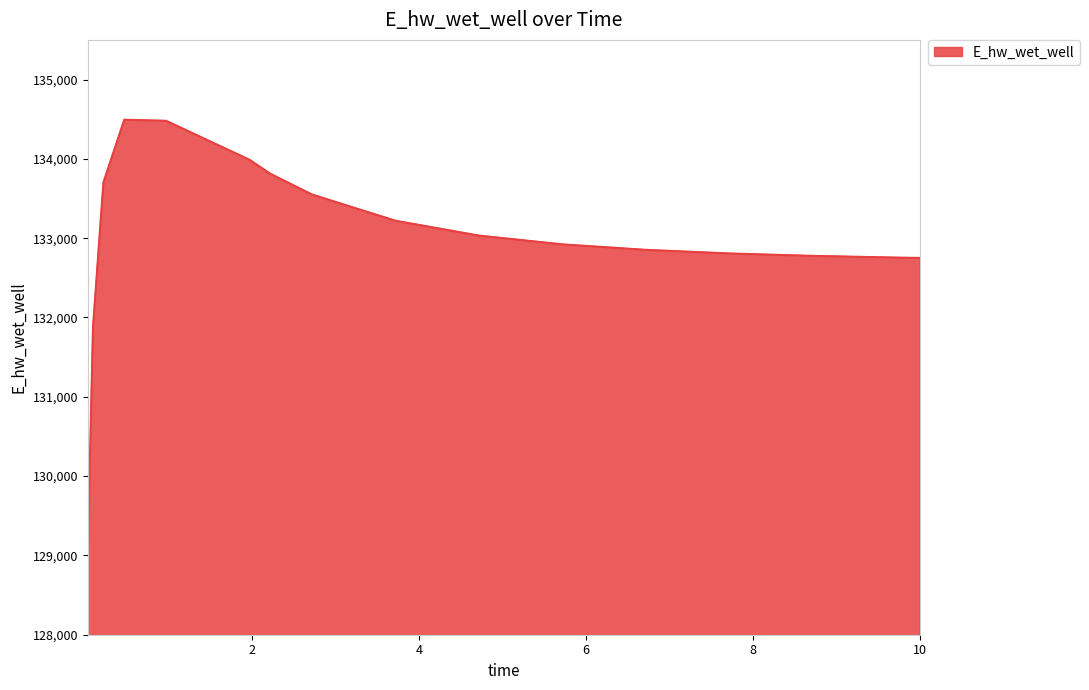

What is the difference between the maximum and minimum values?

5473.0